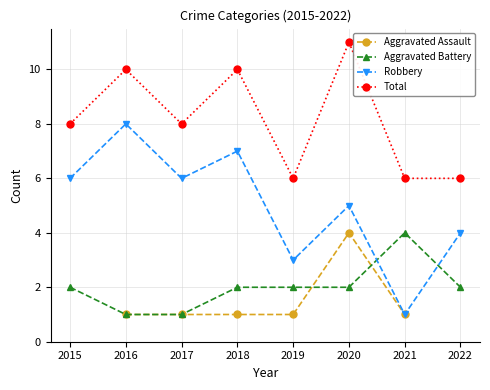

What is the value of the Aggravated Battery point at the 6th from the left?

2